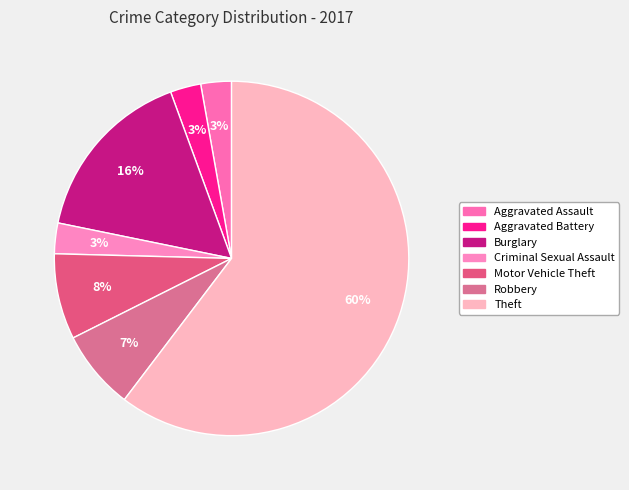

How many slices are in this pie chart?

7